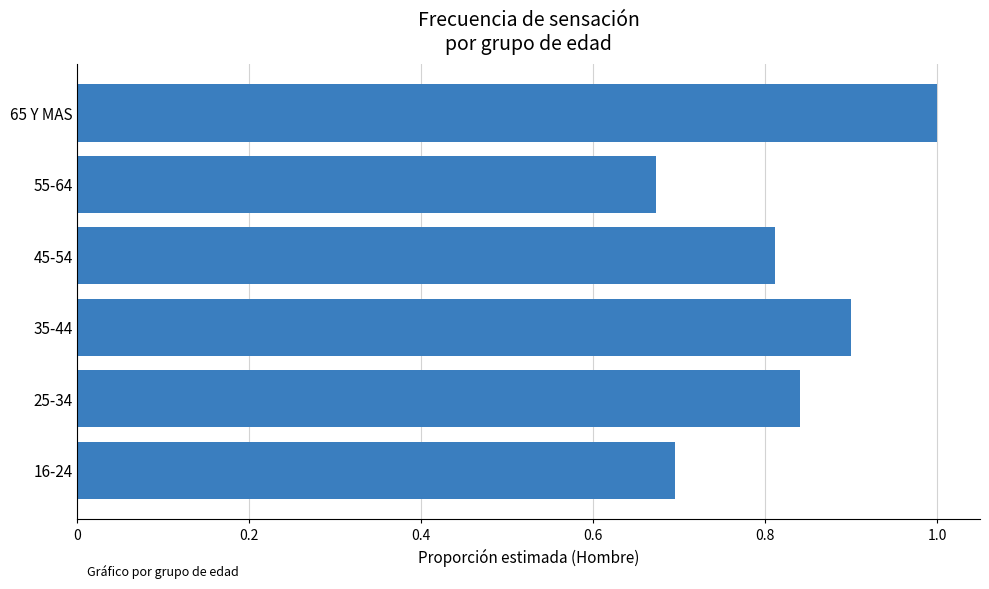

True or false: the data shows 0.7 at 16-24.

True